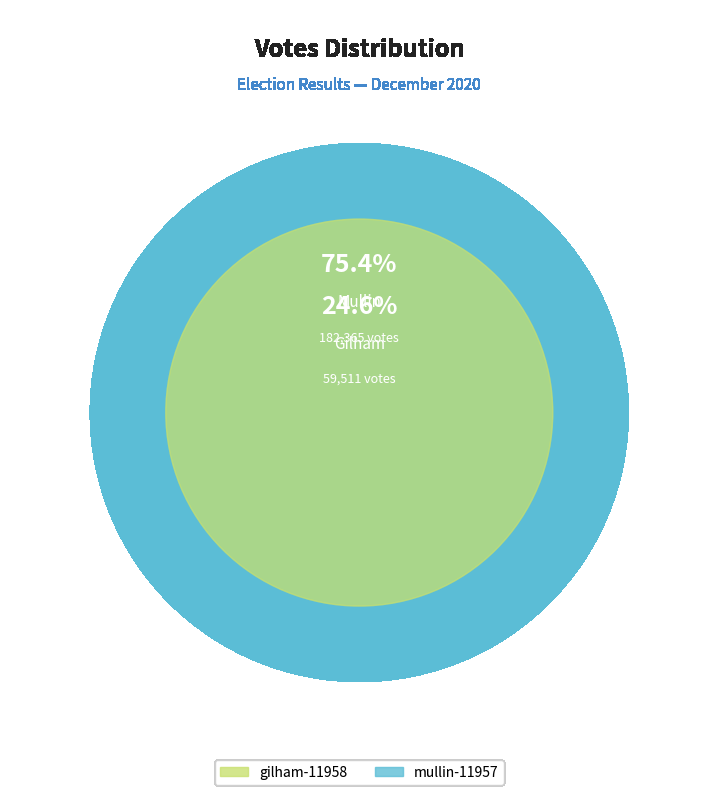

To the nearest percent, what portion does gilham-11958 represent?

25%